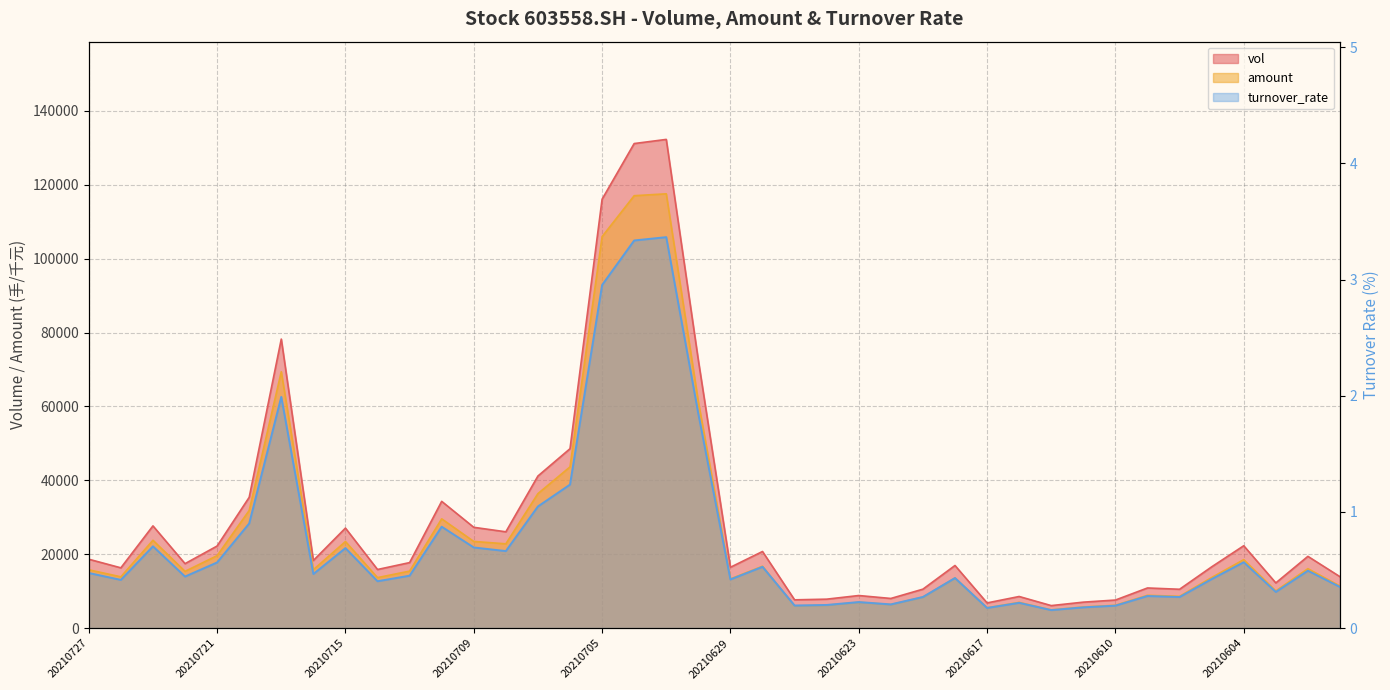

At which label is turnover_rate closest to 1?

20210707